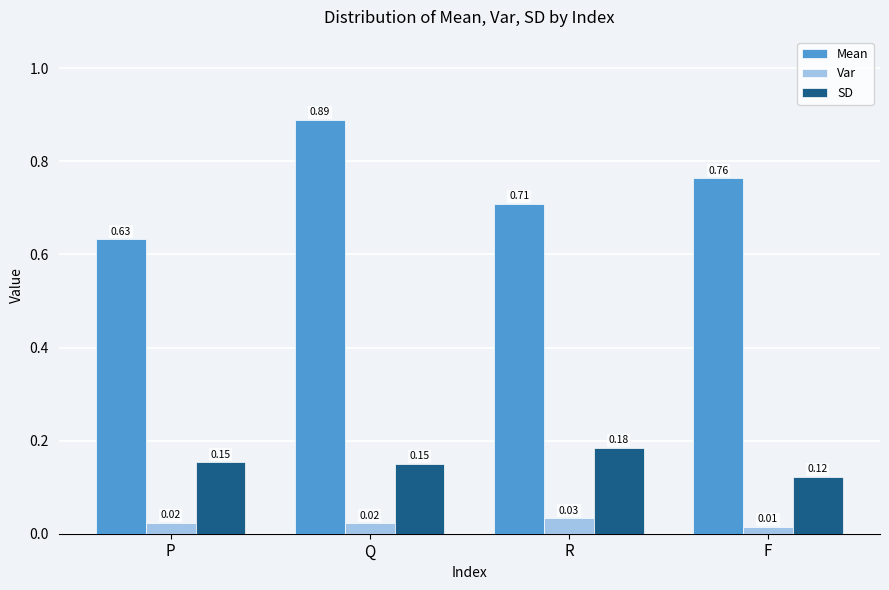

At which label does SD reach its peak?

R